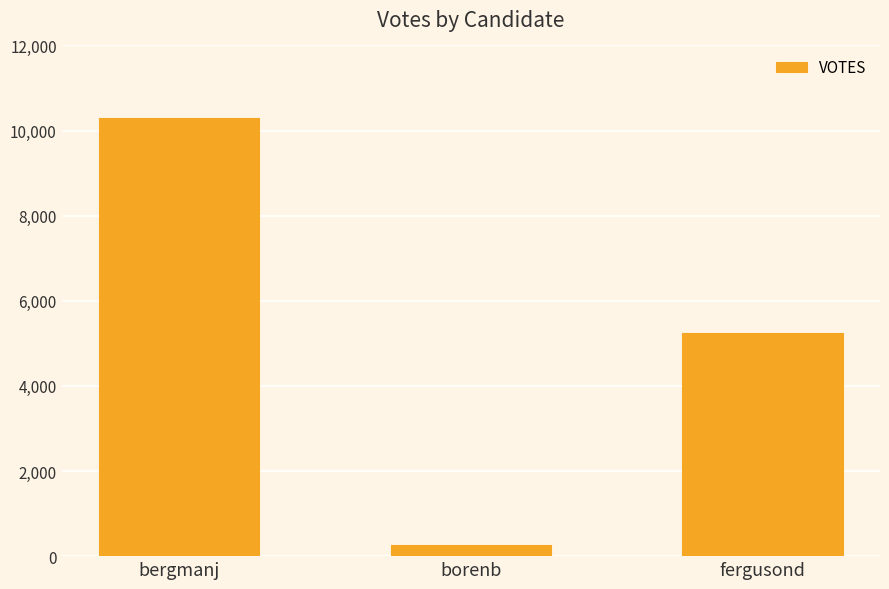

Are the bars grouped side by side (vs. stacked)?

No